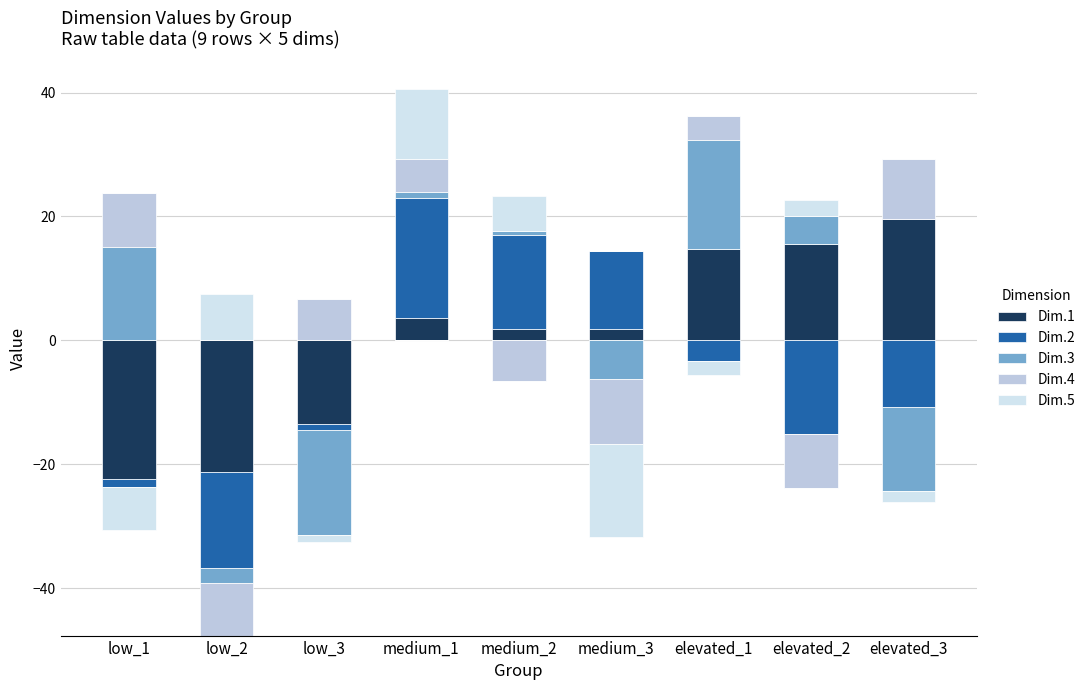

What is the maximum value for Dim.4?

9.7